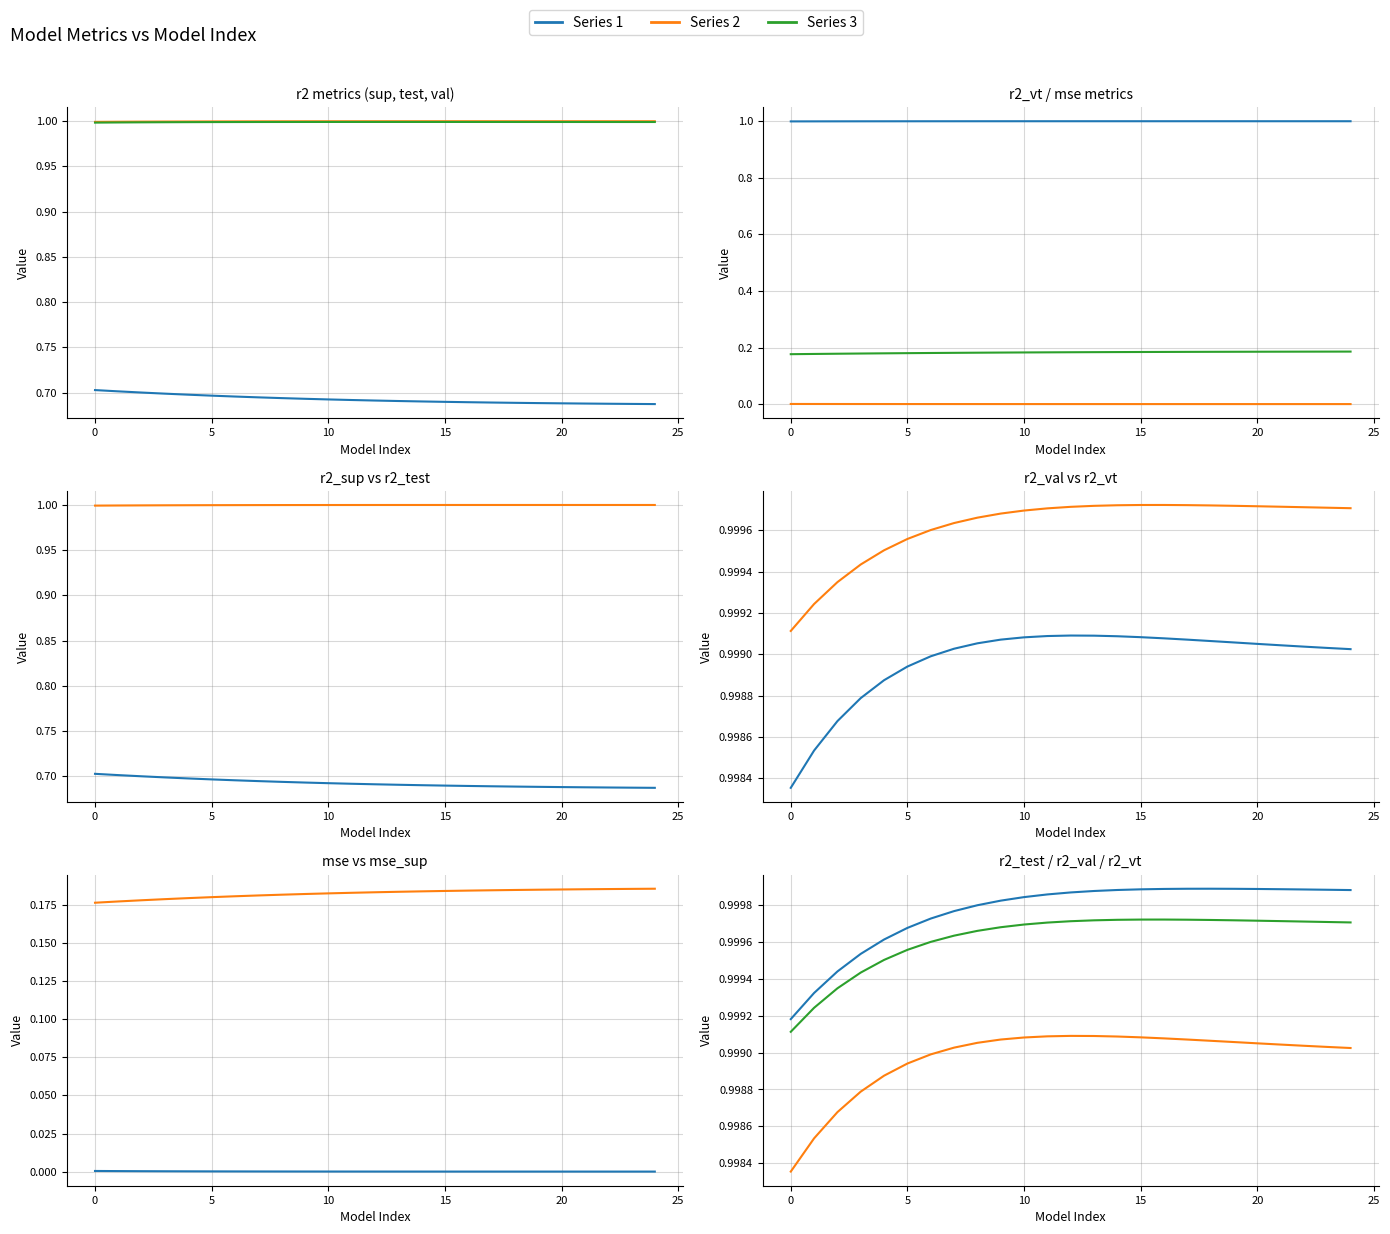

The r2_vt series shows 1.6 at 18. True or false?

False